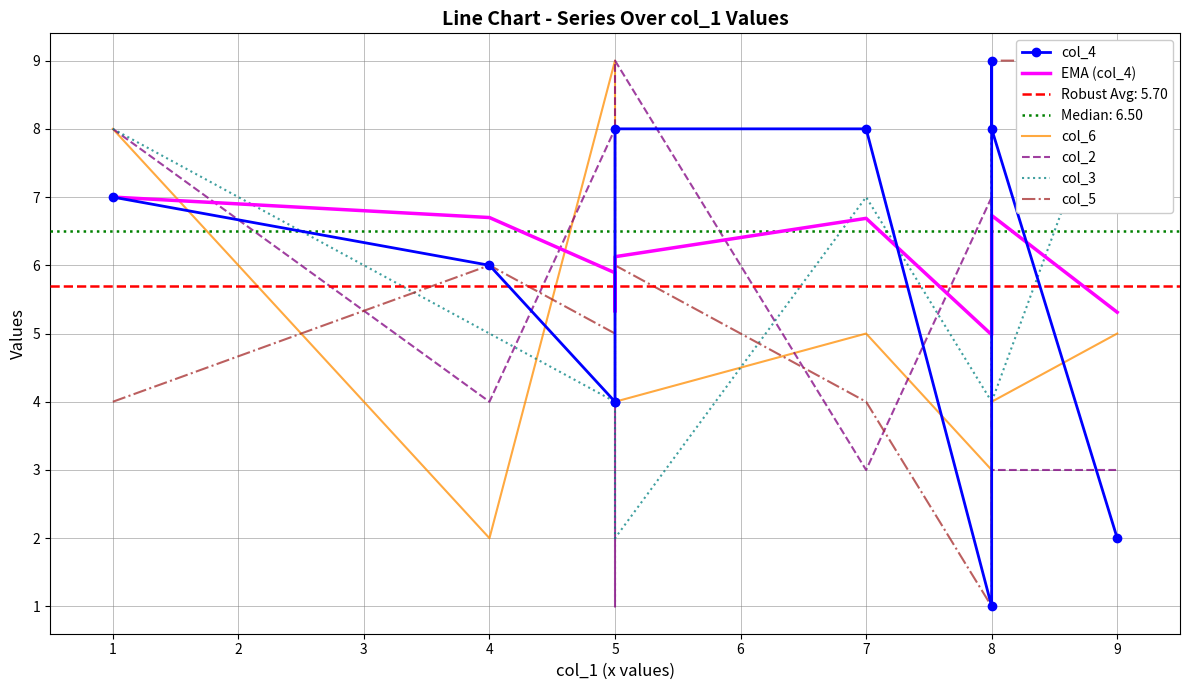

Where is the first local maximum for col_6?

5